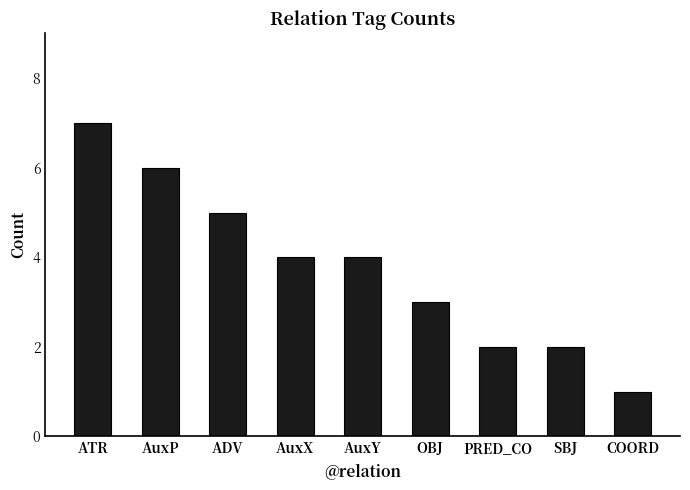

Approximately how many times larger is the value at COORD compared to PRED_CO?

0.5